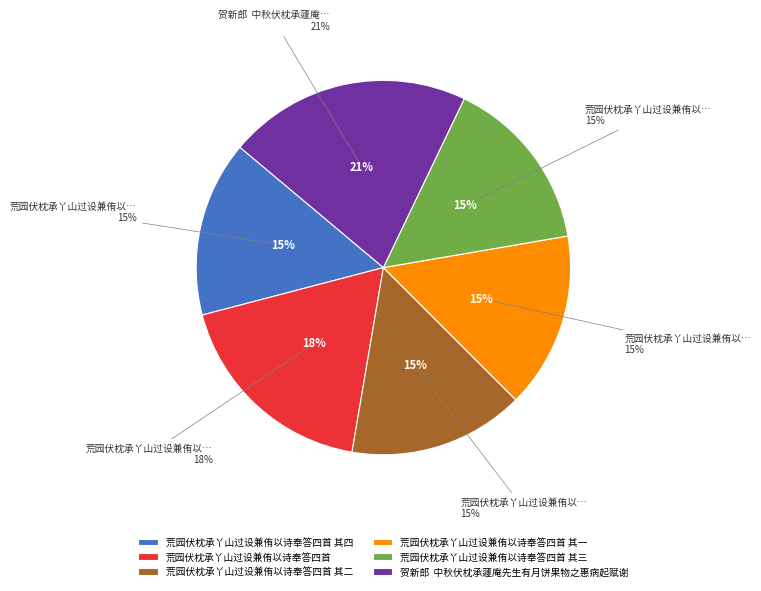

To the nearest percent, what is the average slice percentage?

17%